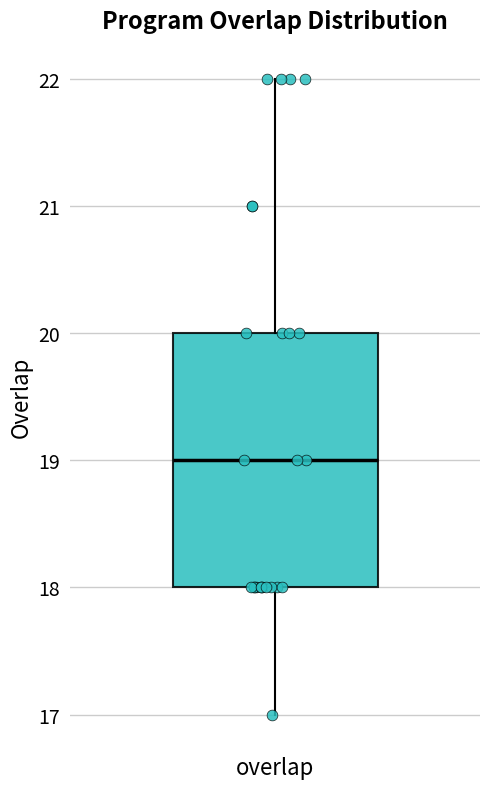

Transcribe this box plot: give where the median line is, the range the box spans, and where the two whiskers end, as read against the y-axis. The values are not printed on the chart, so give them approximately, as read against the axis.

median 19, box 18 to 20, whiskers 17 to 22